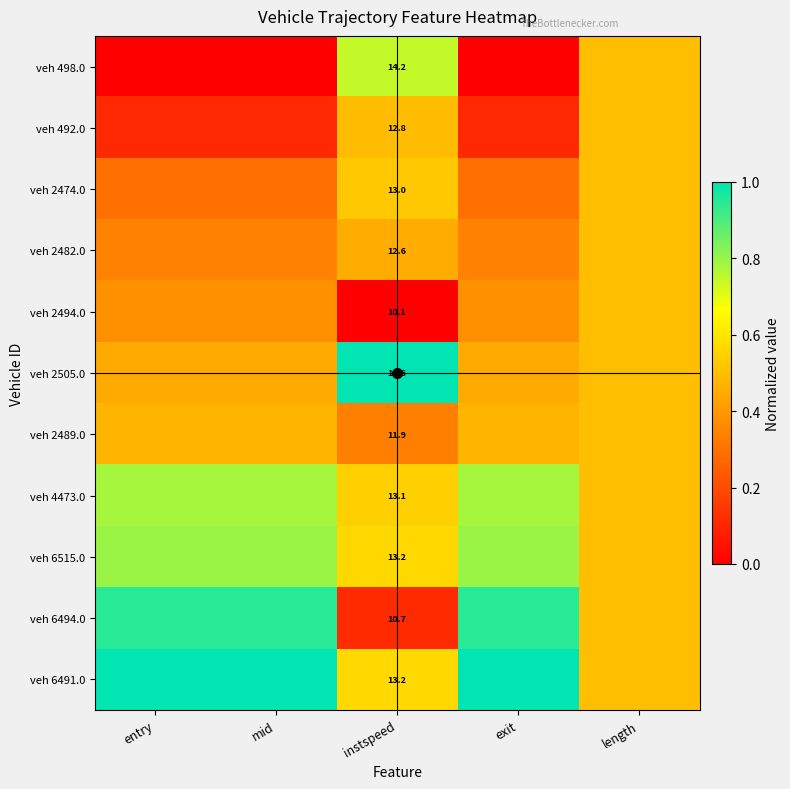

What is the spread (max minus min) of values at mid?

1.0